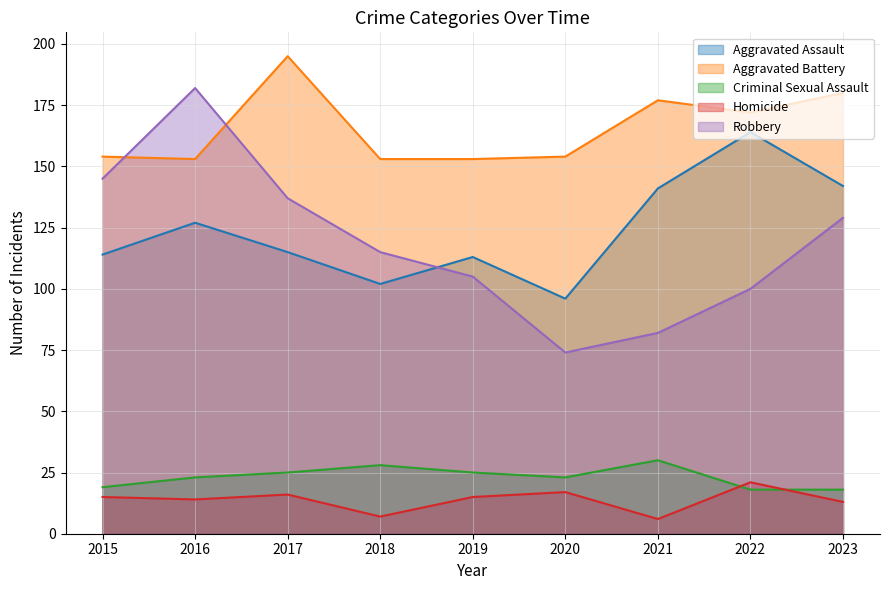

True or false: Homicide and Robbery intersect in this chart.

False